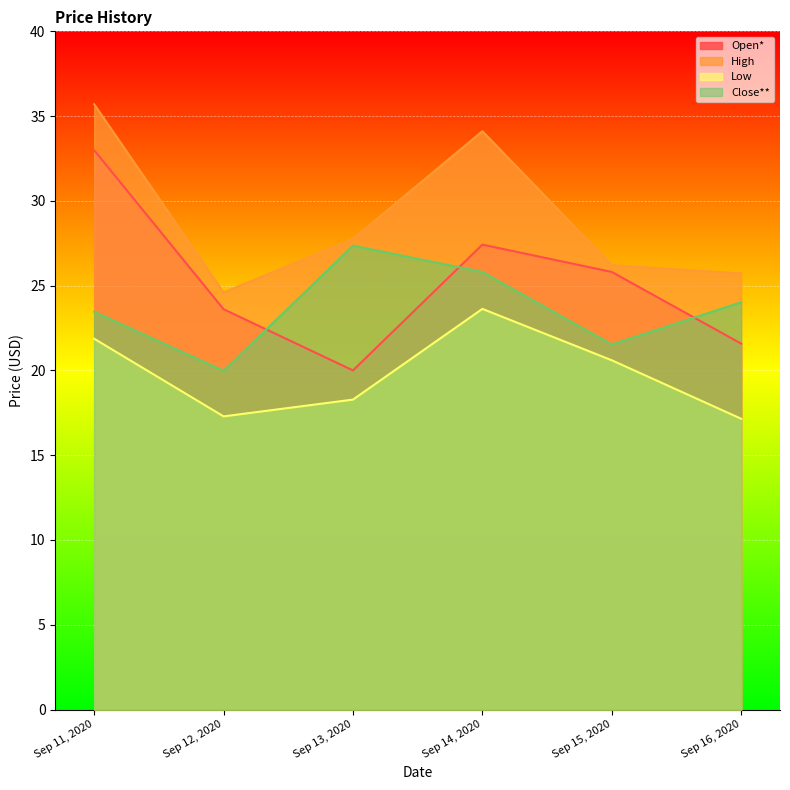

How many distinct data groups are displayed?

4